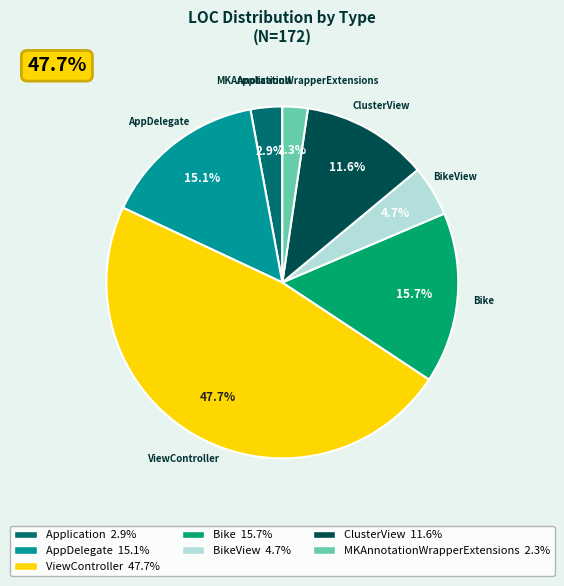

What is the smallest slice in the pie chart?

MKAnnotationWrapperExtensions